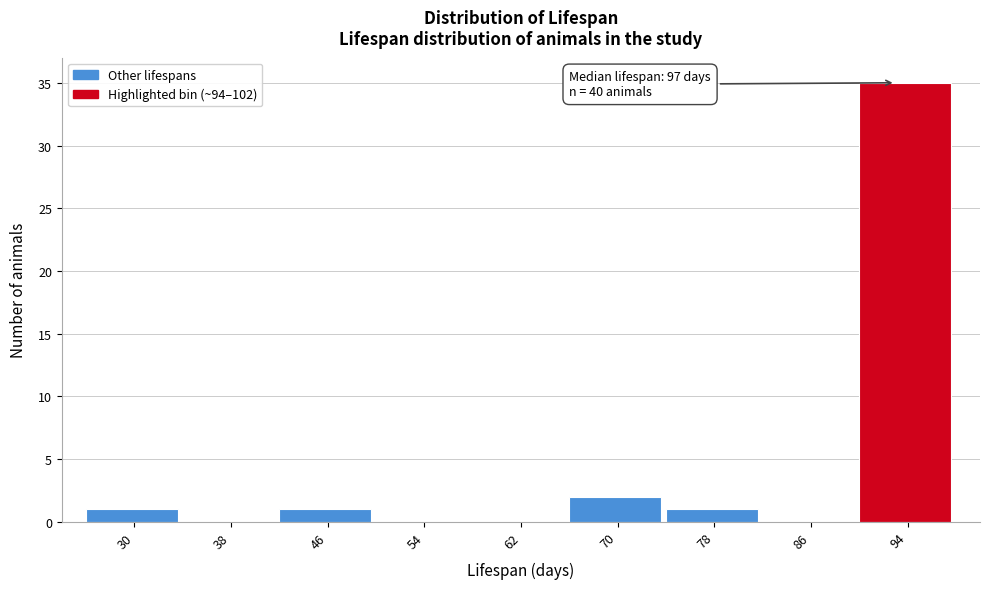

Reading left to right, list all the values displayed in this chart.

30=1	38=0	46=1	54=0	62=0	70=2	78=1	86=0	94=35